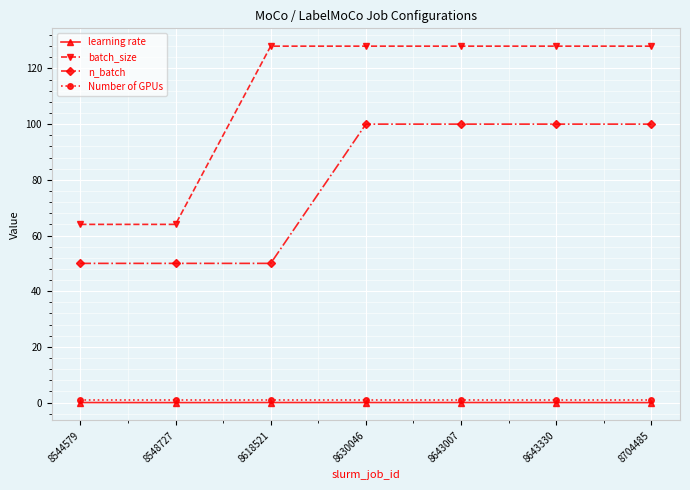

Does the chart display data point markers on the line(s)?

Yes